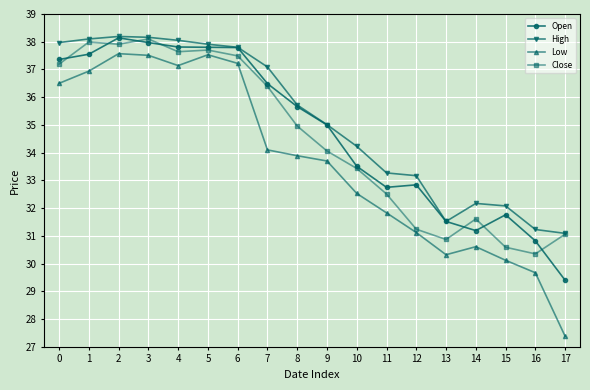

What is the approximate value of Open at 4?

37.8